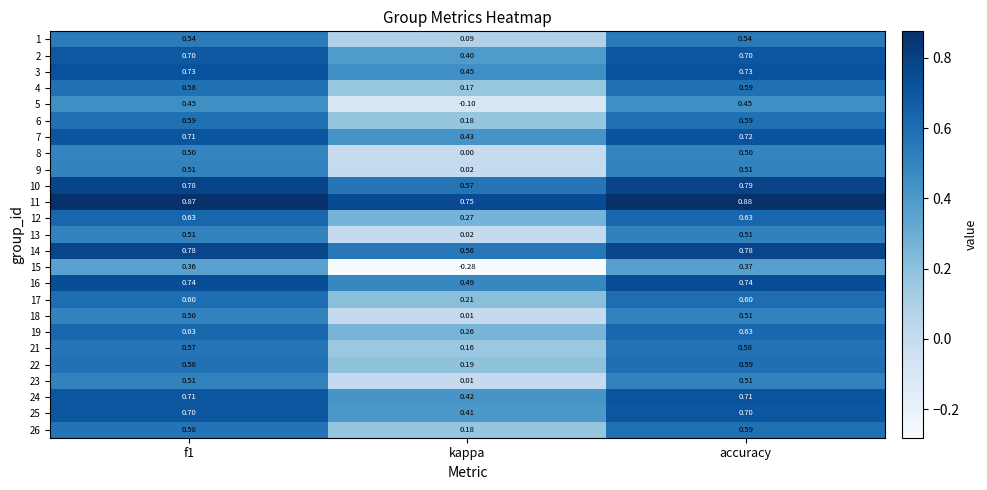

At which category is the sum across all series the highest?

accuracy